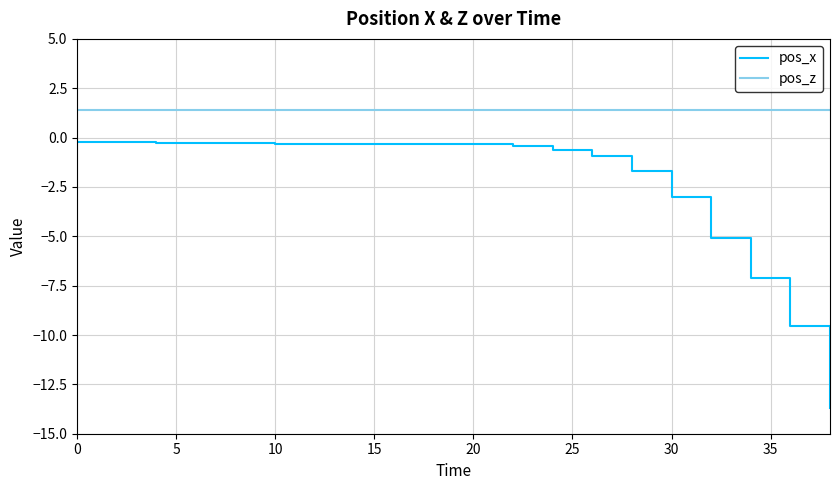

What is the average value of the pos_x series?

-2.3